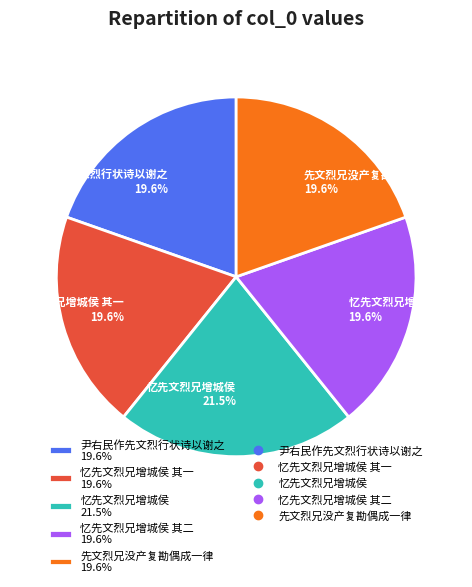

What is the ratio of the value at 忆先文烈兄增城侯 21.5% to the value at 忆先文烈兄增城侯 其二 19.6%?

1.1